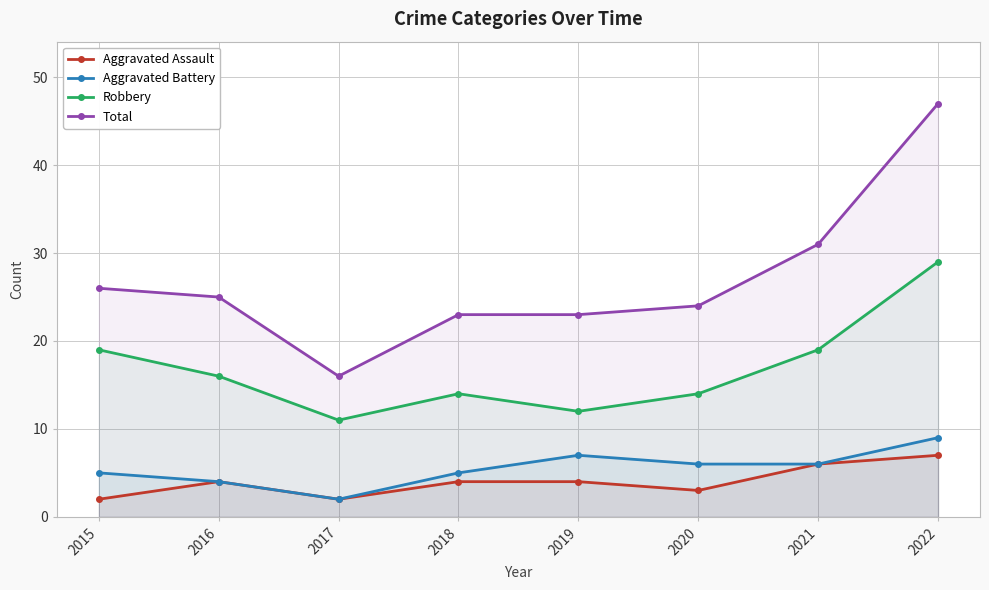

Where is the first local minimum for Total?

2017